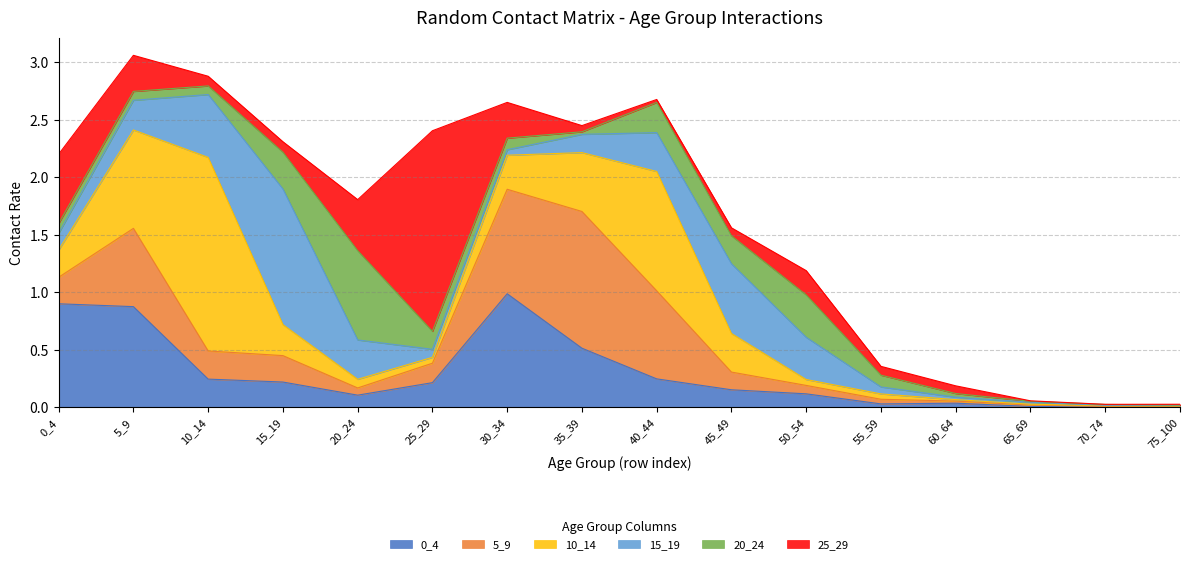

Read the 15_19 value at 15_19.

1.2